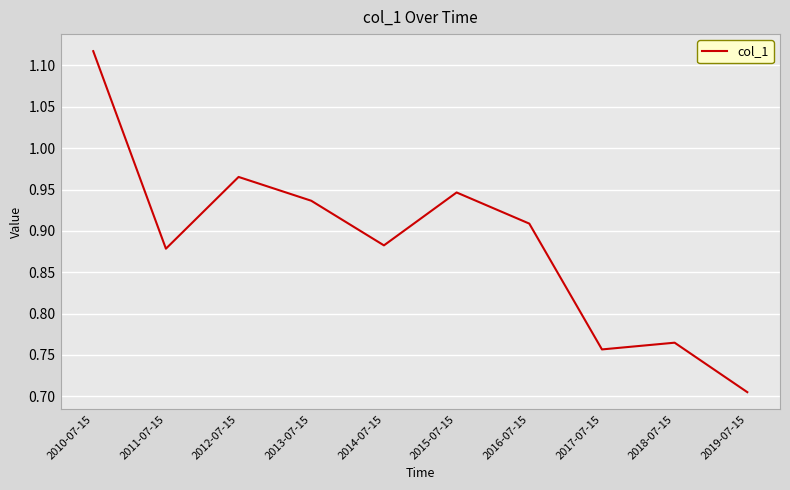

Rank the categories by value from highest to lowest.

2010-07-15, 2012-07-15, 2015-07-15, 2013-07-15, 2016-07-15, 2014-07-15, 2011-07-15, 2018-07-15, 2017-07-15, 2019-07-15